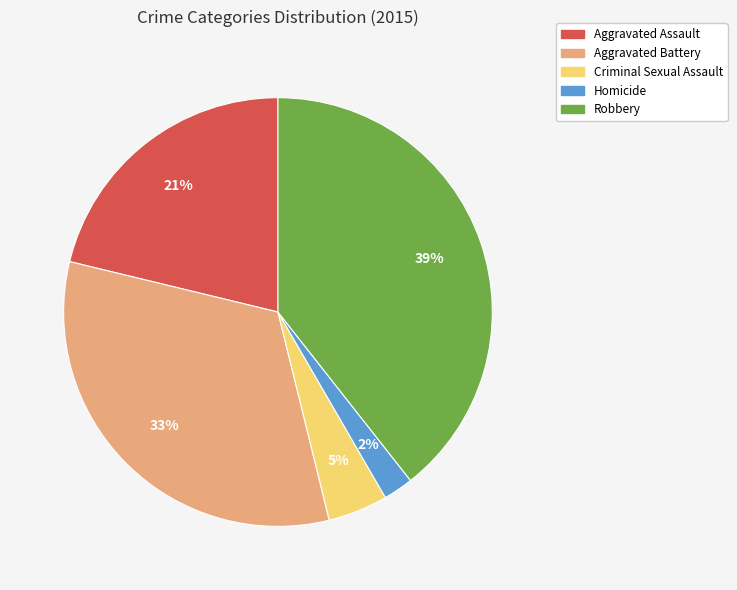

To the nearest percent, what portion does Robbery represent?

39%